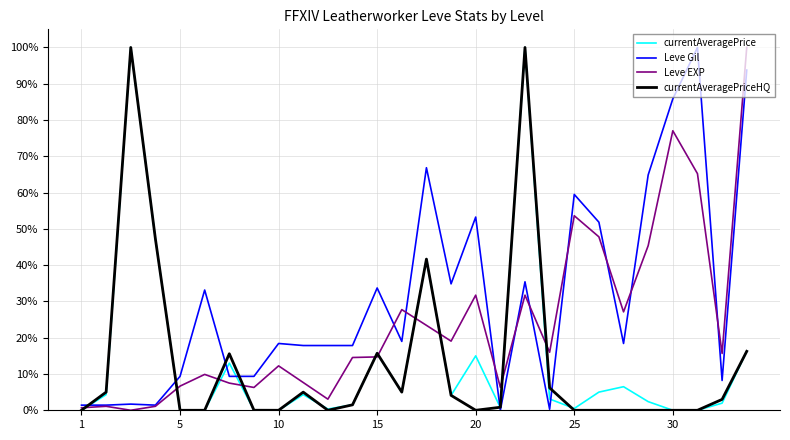

Does the chart have visible grid lines?

Yes